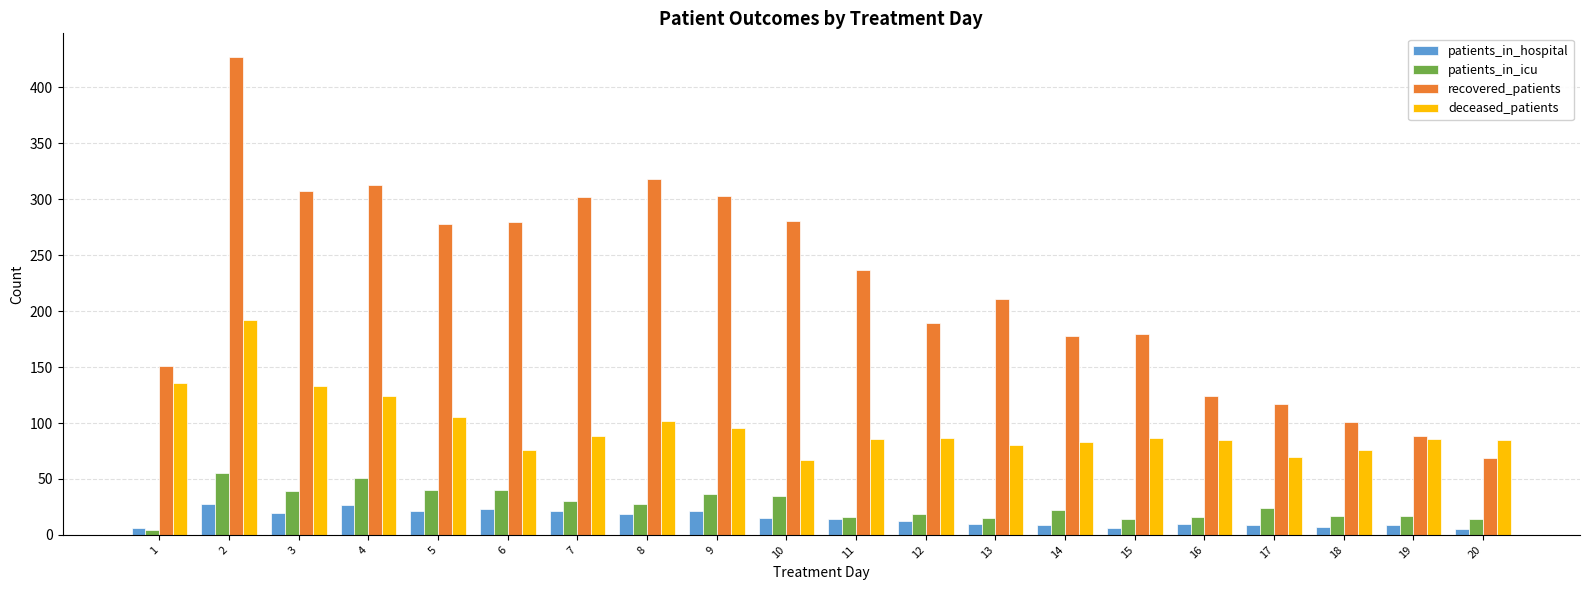

What is the spread (max minus min) of values at 3?

287